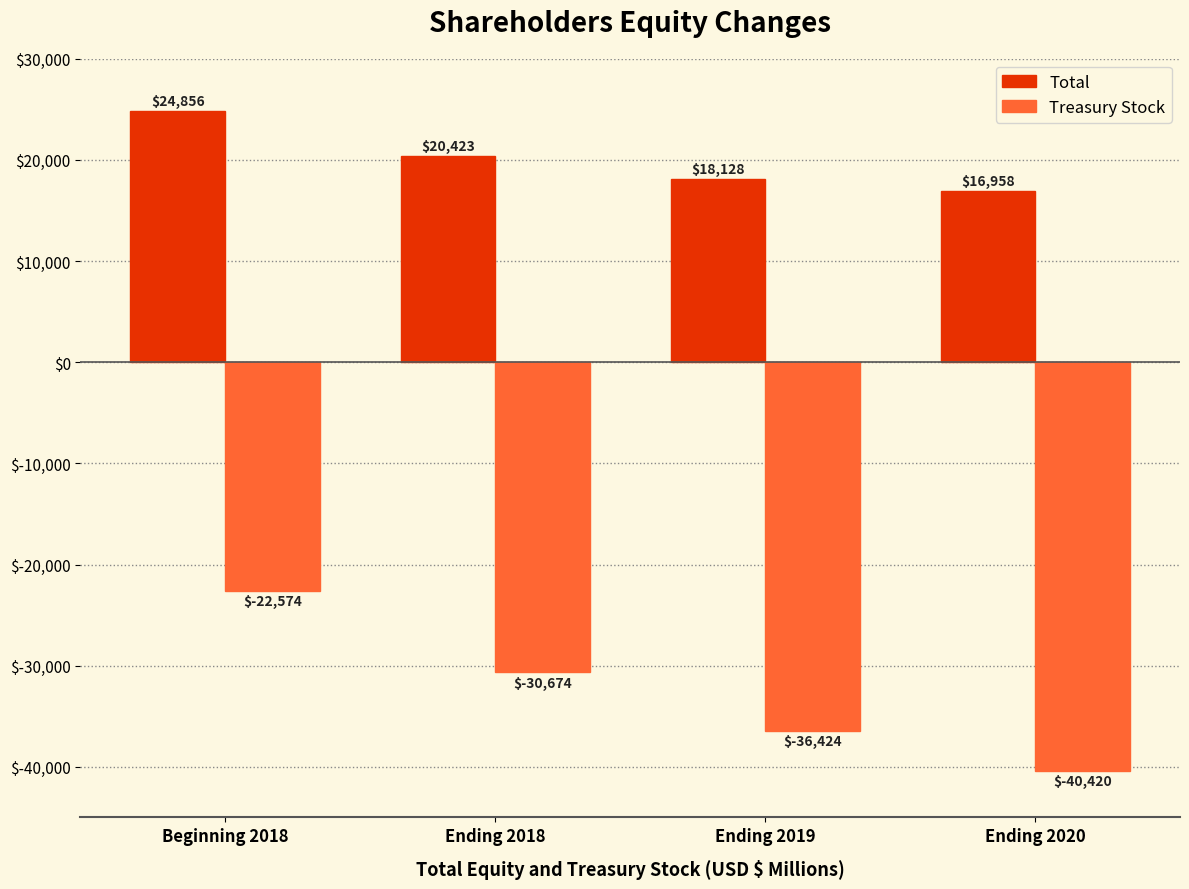

Rank the series at Ending 2018 from highest to lowest value.

Total, Treasury Stock